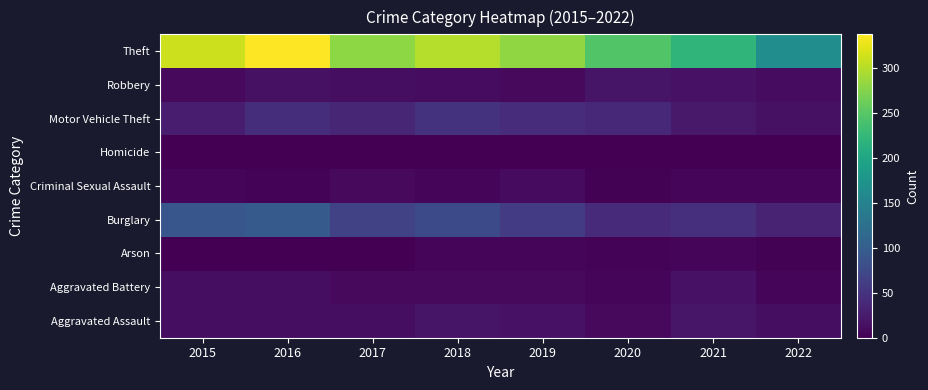

What is the spread (max minus min) of values at 2020?

244